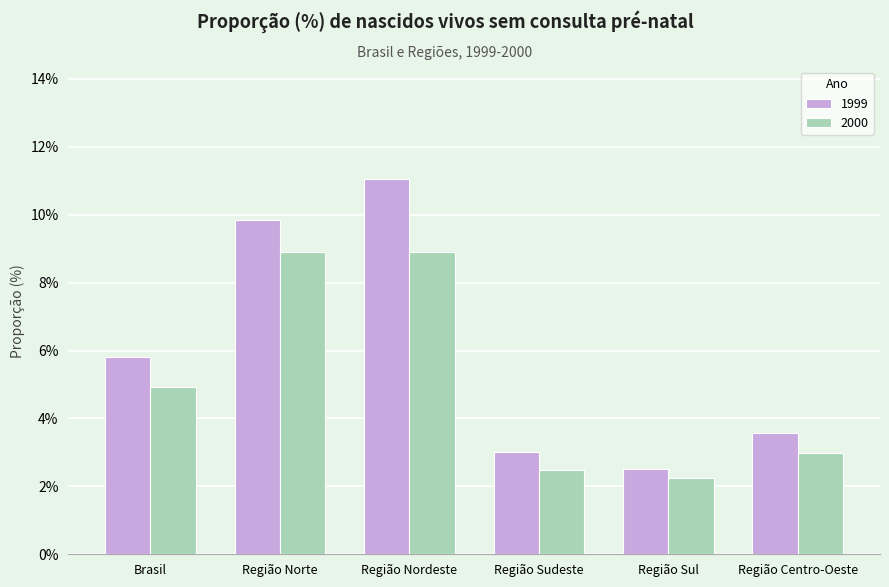

What is the lowest value of the 2000 series?

2.3